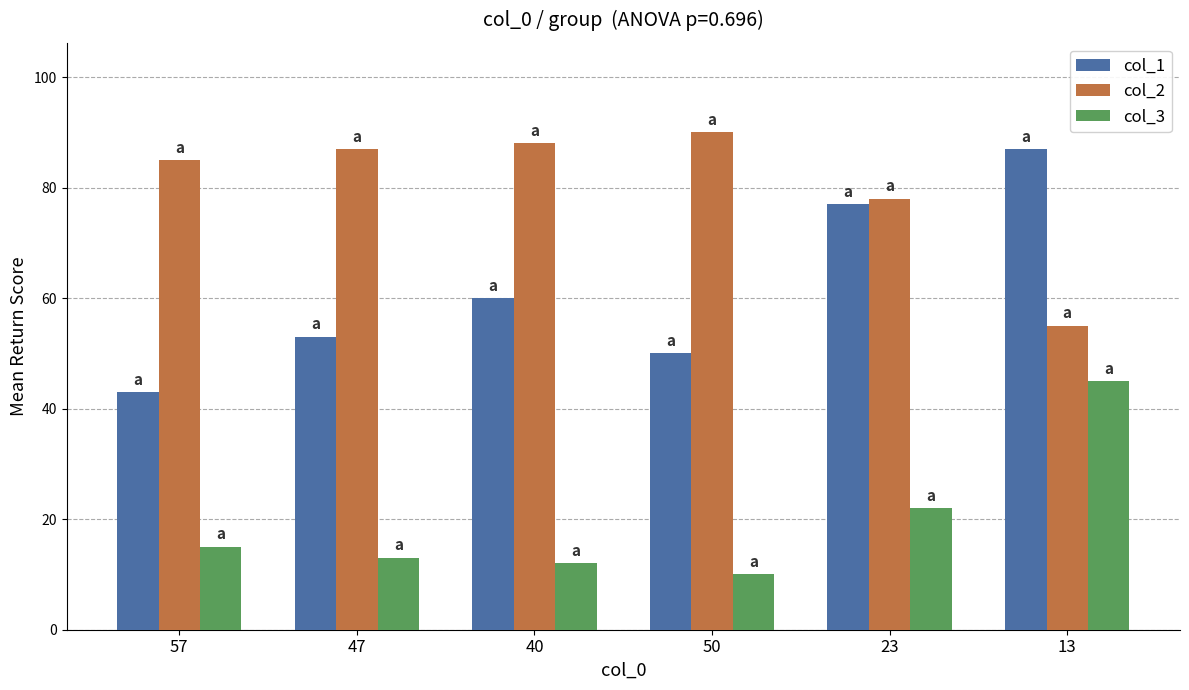

What is the difference between the second highest and second lowest values in the col_3 series?

10